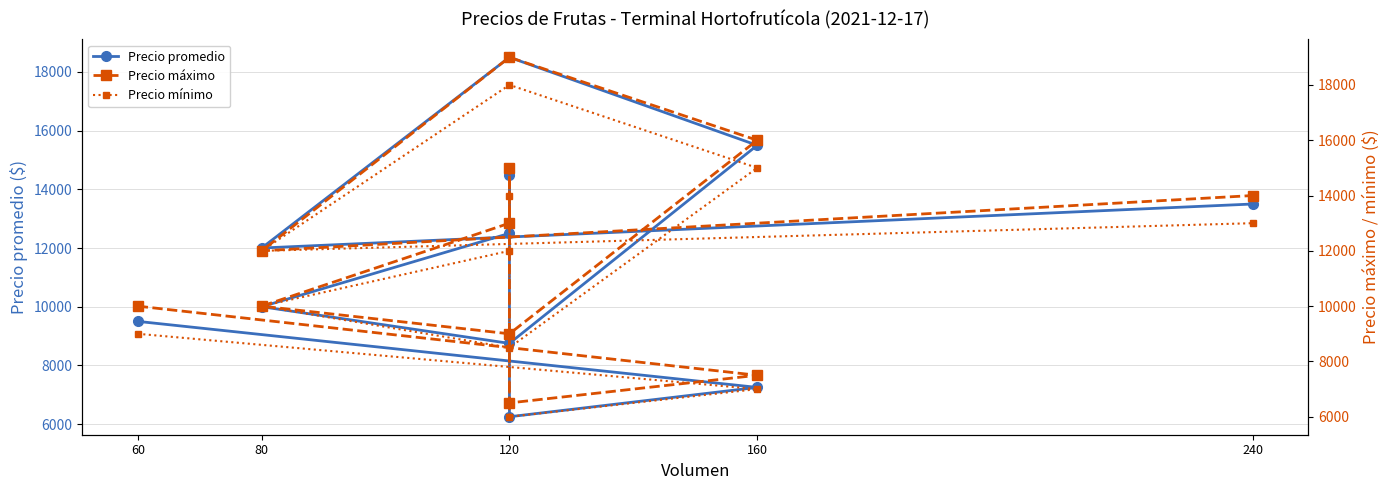

True or false: Precio mínimo and Precio promedio cross at least once.

False